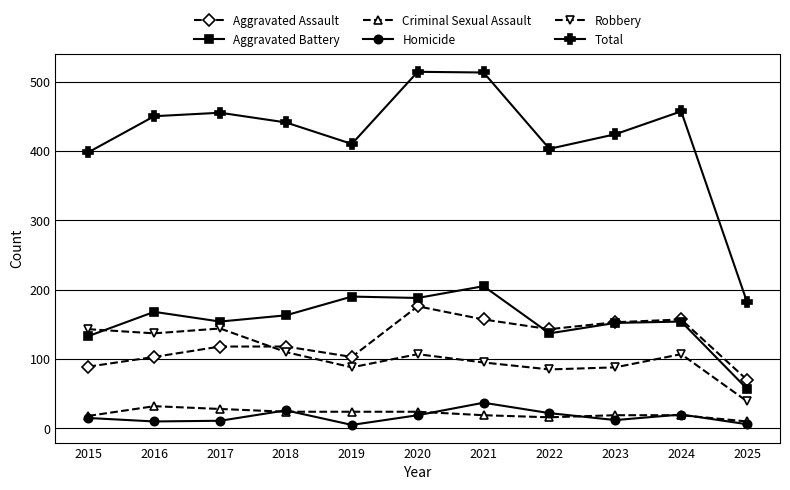

At which label does Aggravated Battery reach its peak?

2021